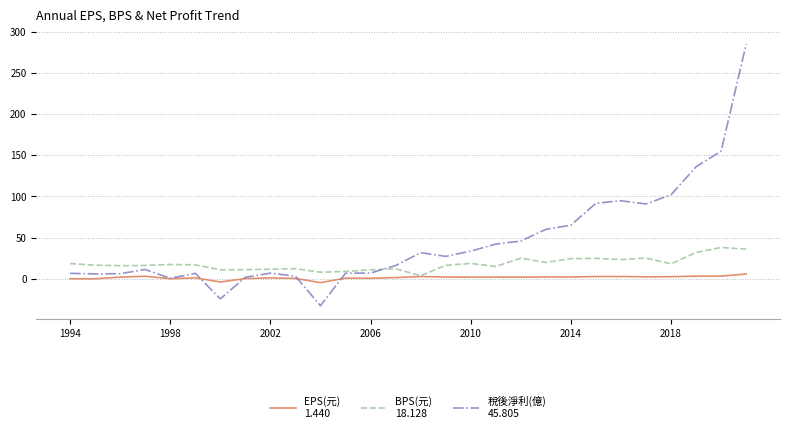

What is the greatest value displayed?

285.0